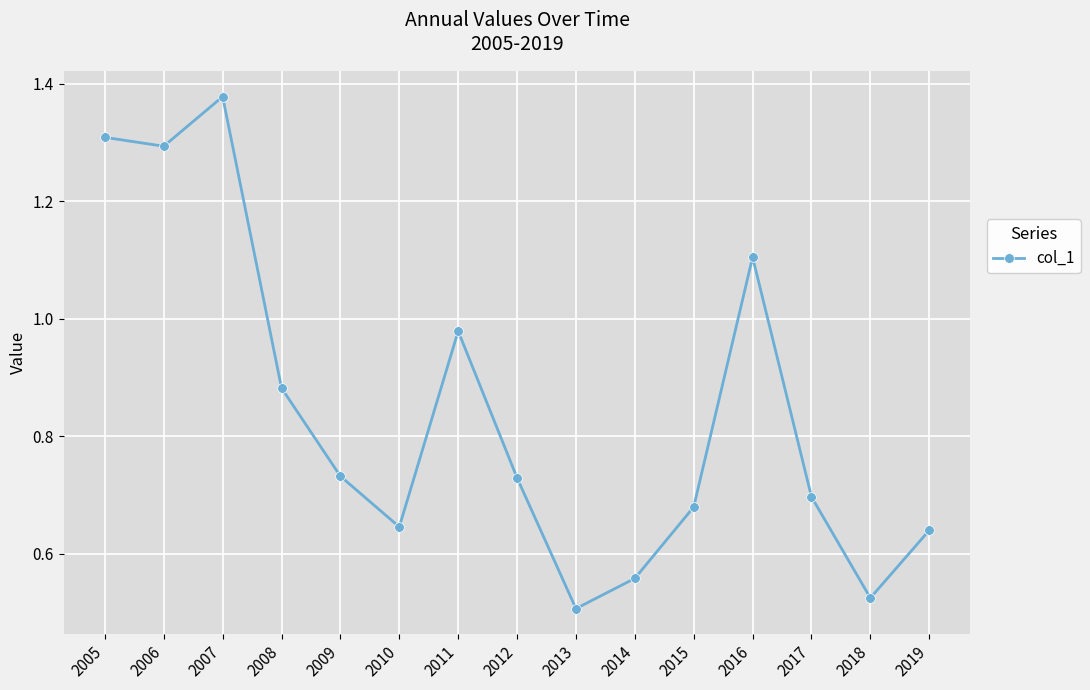

Is it true that the value at 2017 is 0.7?

True